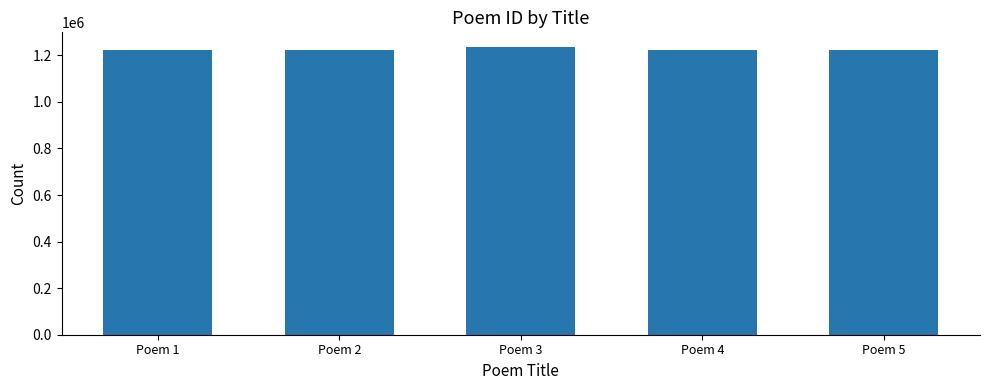

What is the sum of the values at Poem 3 and Poem 5?

2458423